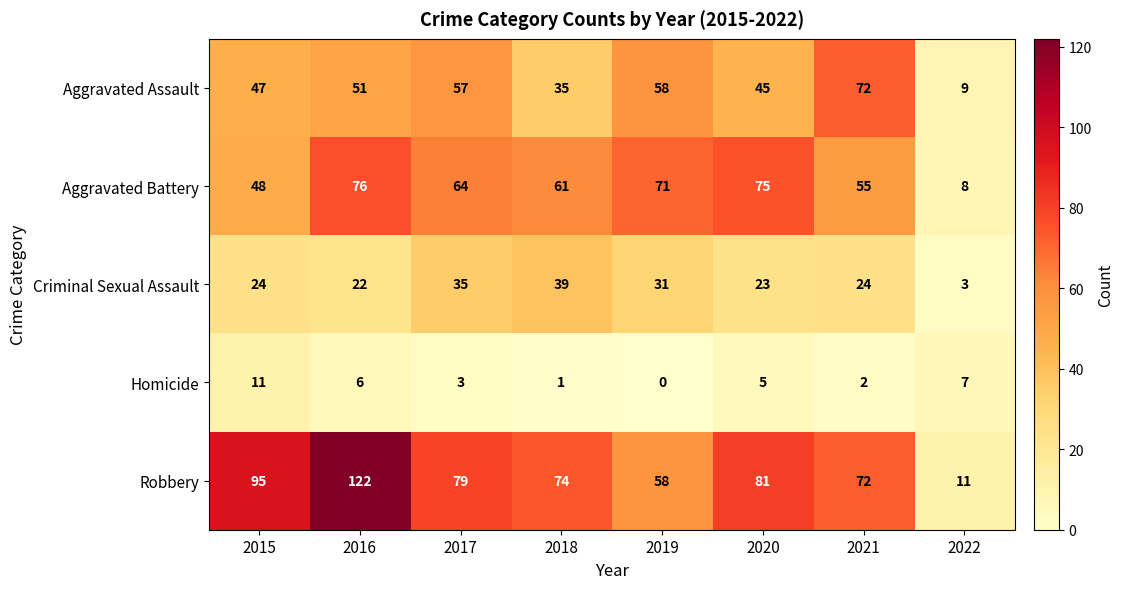

Is it true that Aggravated Battery equals 125 at 2016?

False